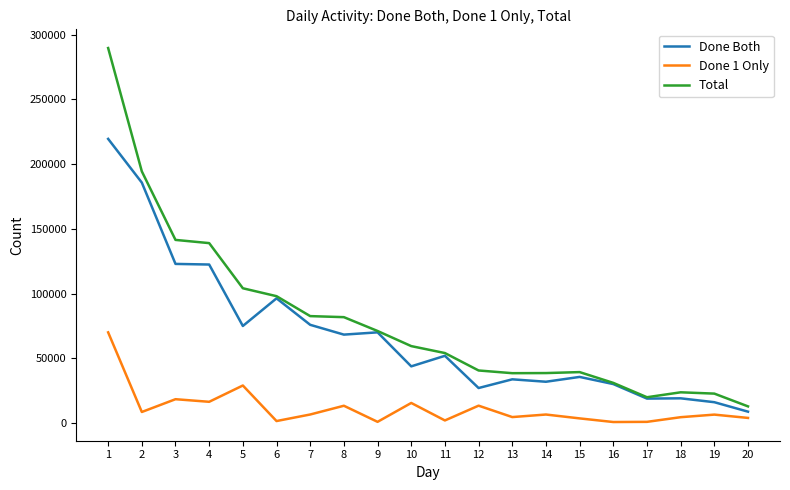

True or false: Total and Done 1 Only intersect in this chart.

False